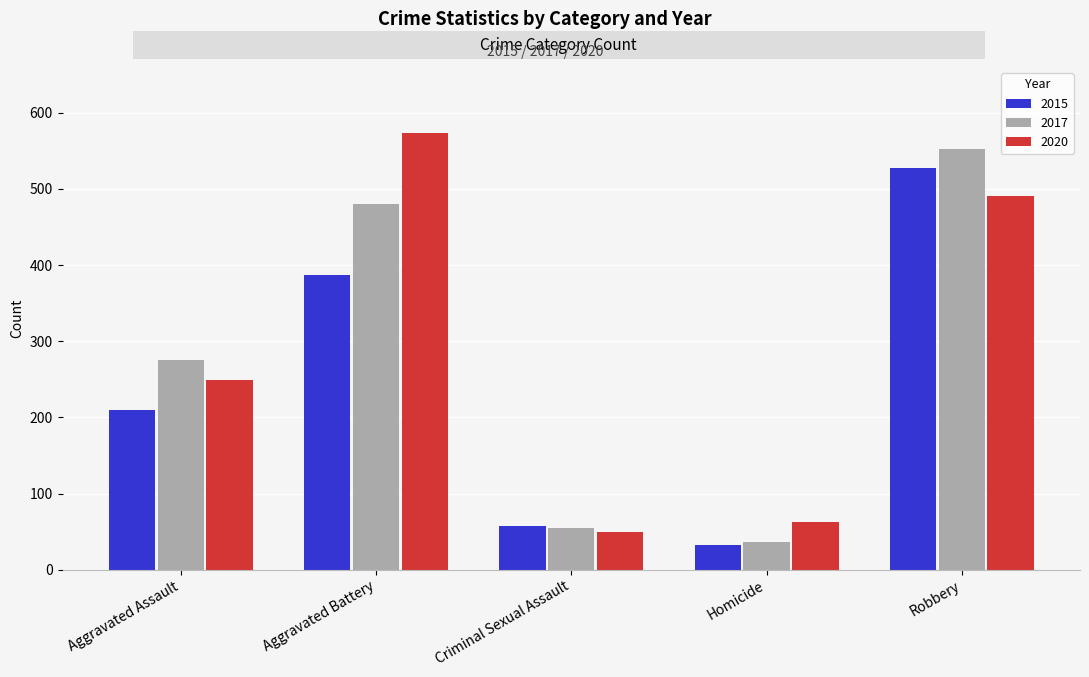

Is the value of 2020 at Aggravated Battery greater than the value of 2015 at Criminal Sexual Assault?

Yes